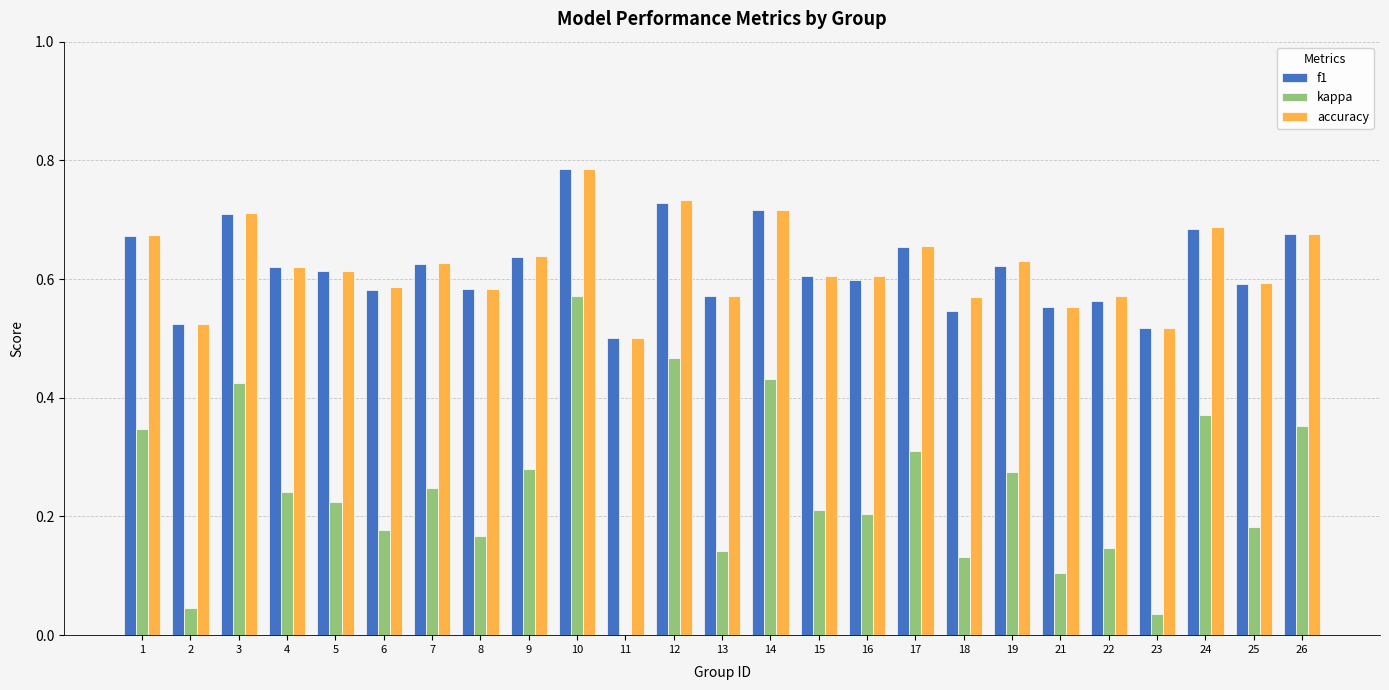

What is the sum of all kappa values?

6.1